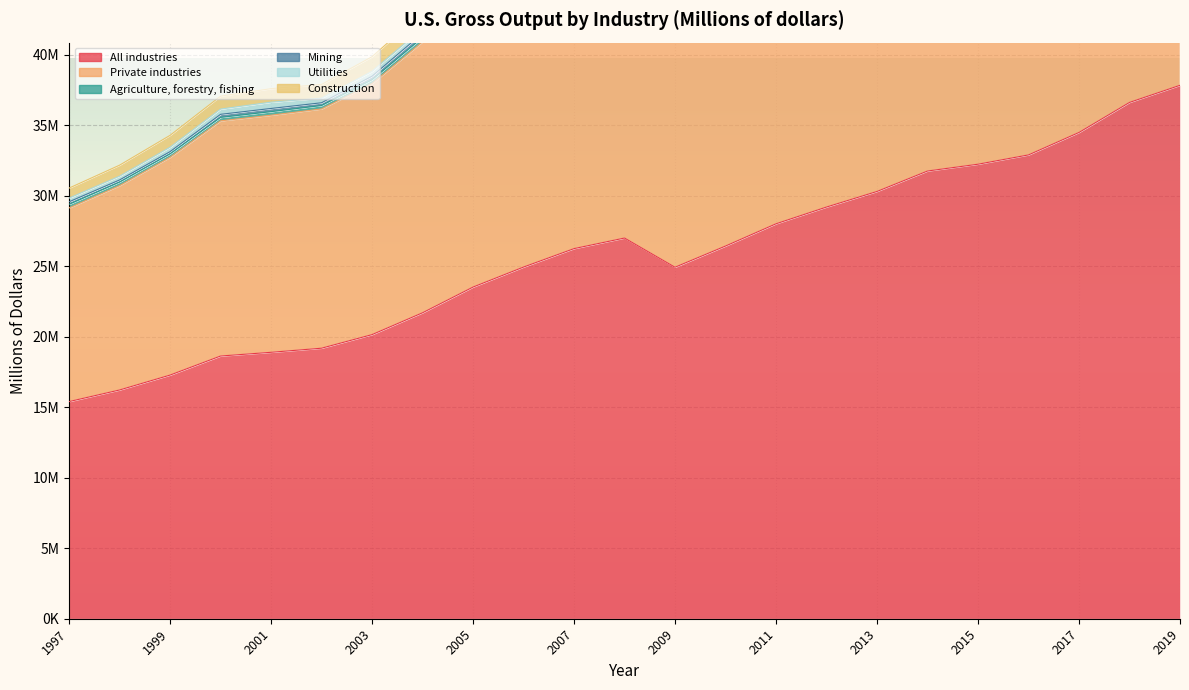

True or false: Agriculture, forestry, fishing and Mining cross at least once.

True